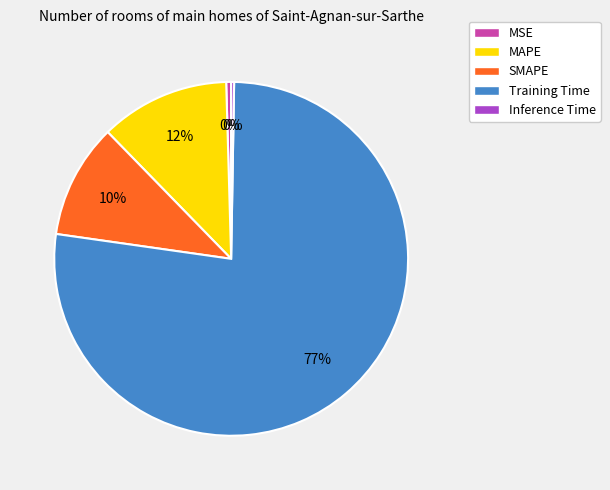

Which has a higher value, Training Time or SMAPE?

Training Time